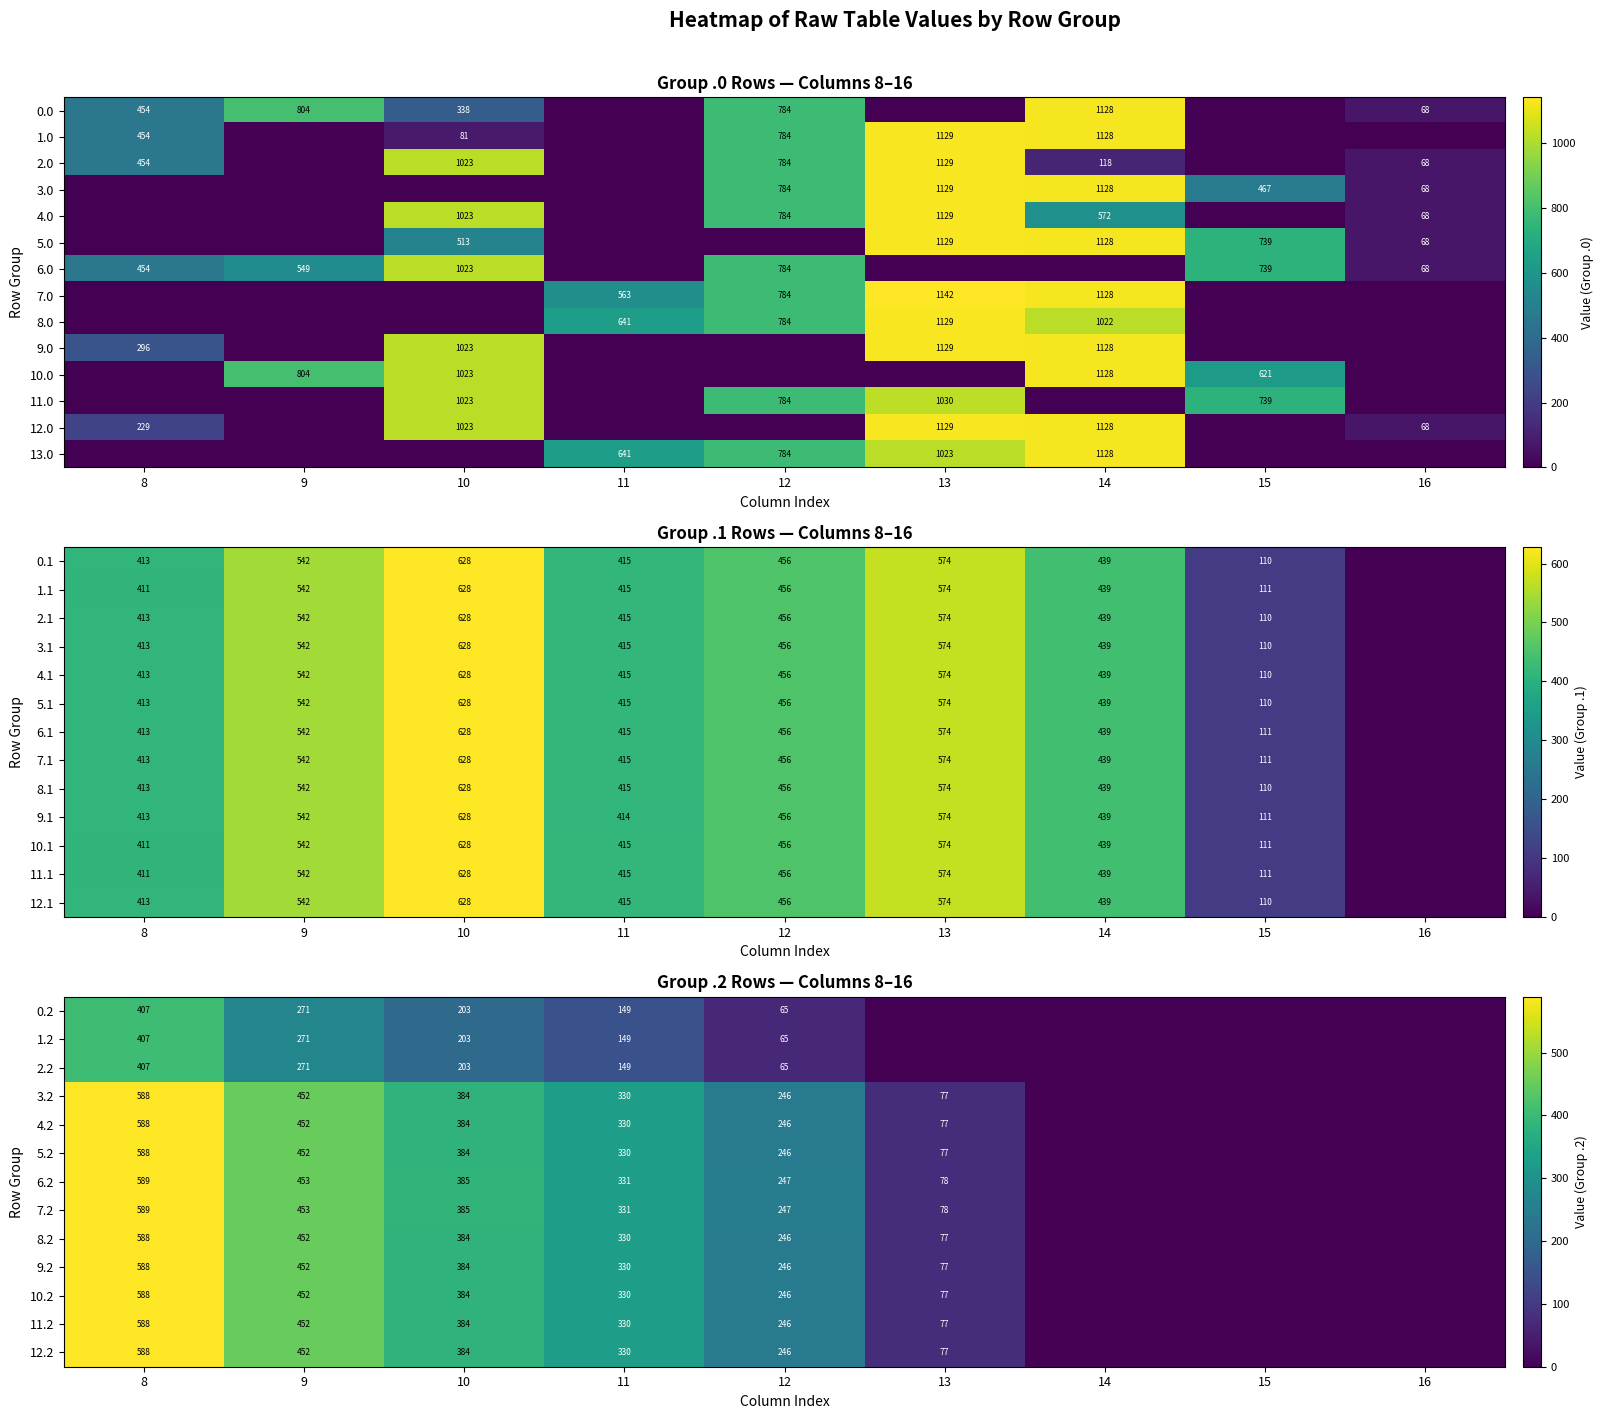

True or false: 2.2 has a value of 55.0 at 11.

False